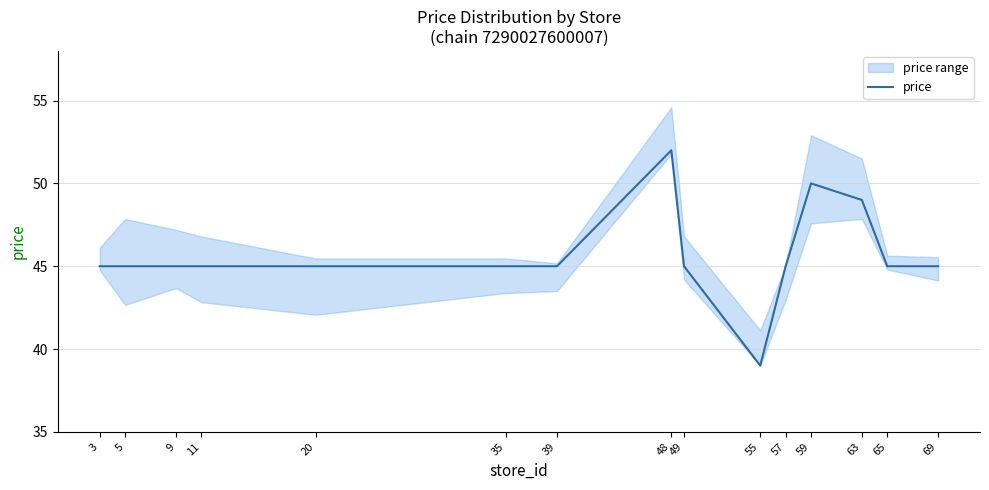

Where is the first local minimum?

55